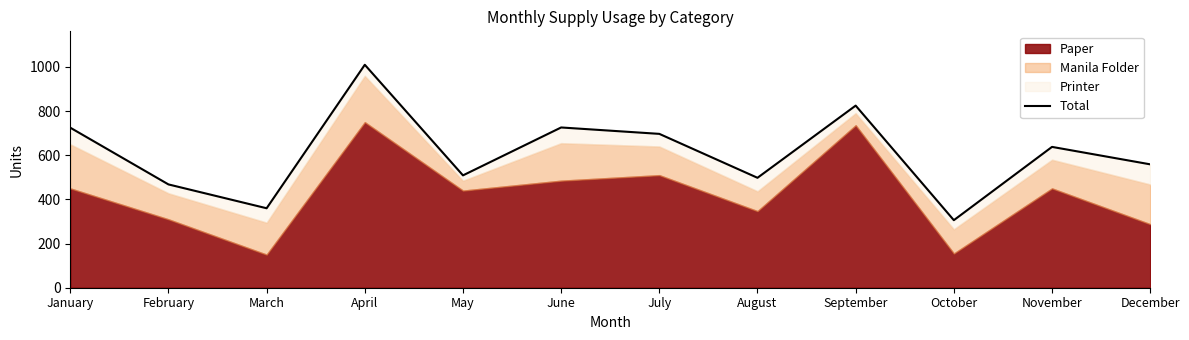

List the labels in order of value, largest first.

April, September, June, January, July, November, December, May, August, February, March, October